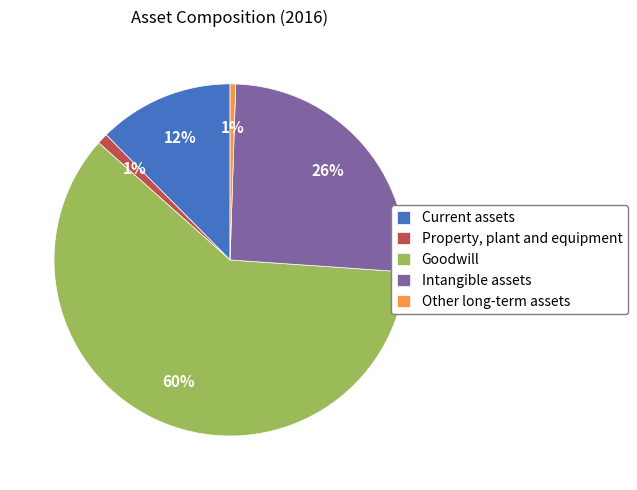

To the nearest percent, what is the average slice percentage?

20%